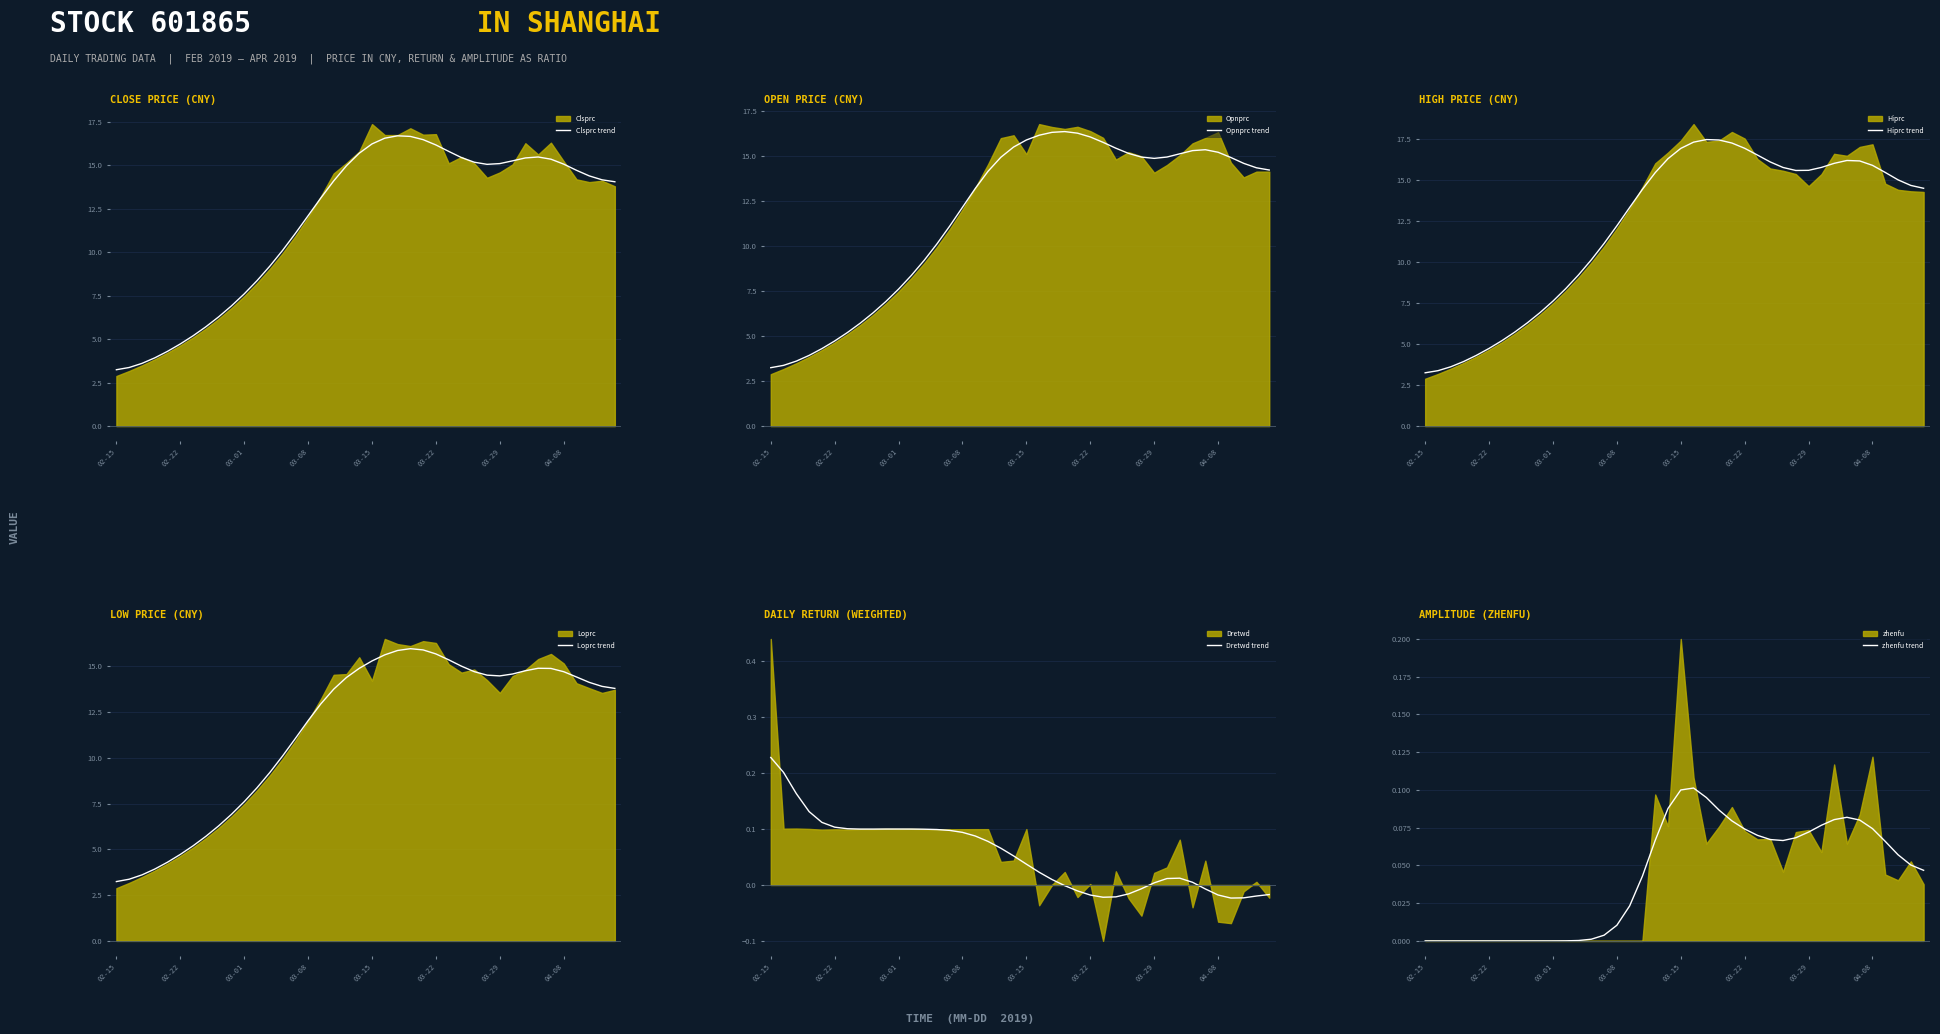

What position from the right is 02-22?

39